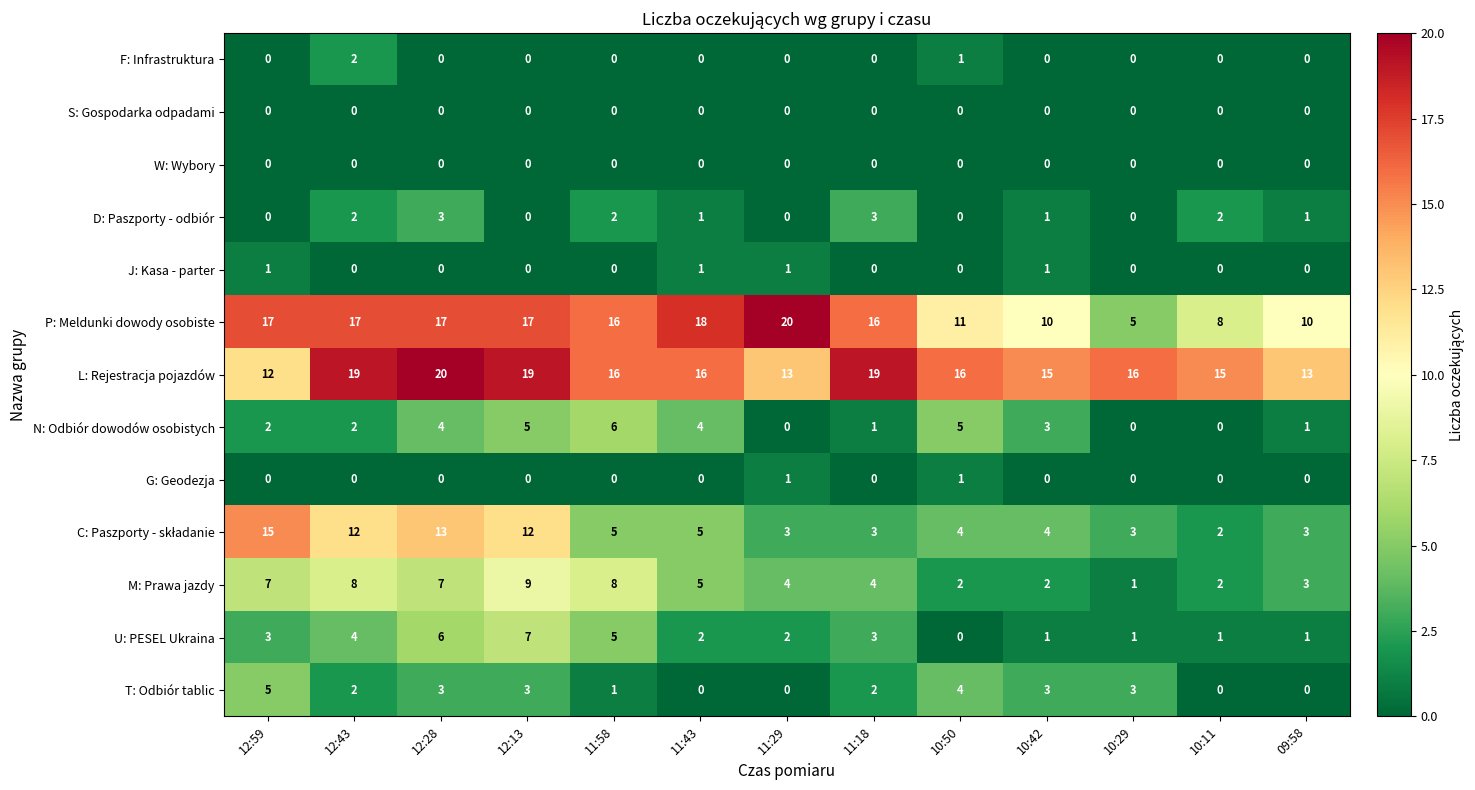

Between 10:50 and 10:29, which series saw the biggest shift?

P: Meldunki dowody osobiste